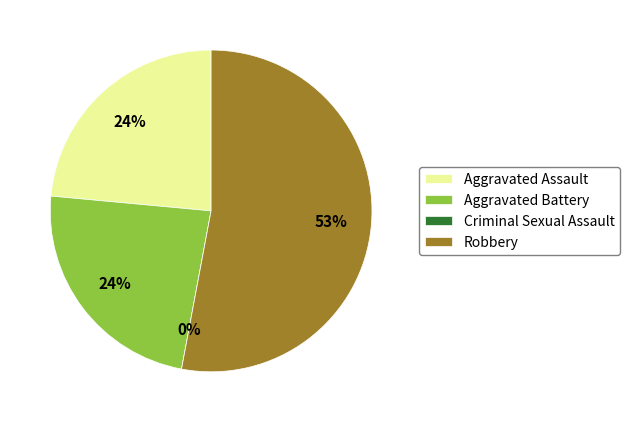

What is the largest slice in the pie chart?

Robbery